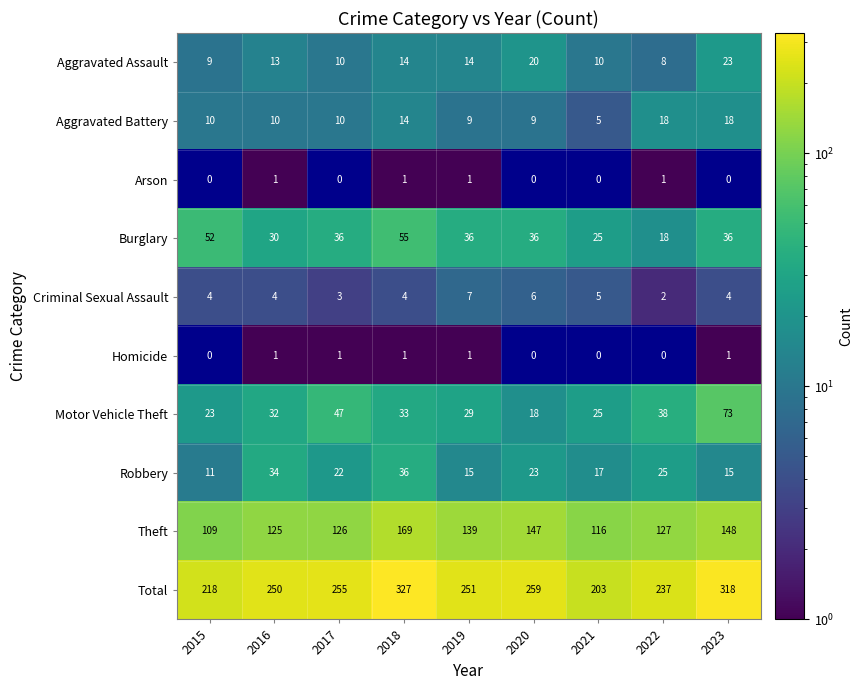

What is the approximate value of Robbery at 2016?

34